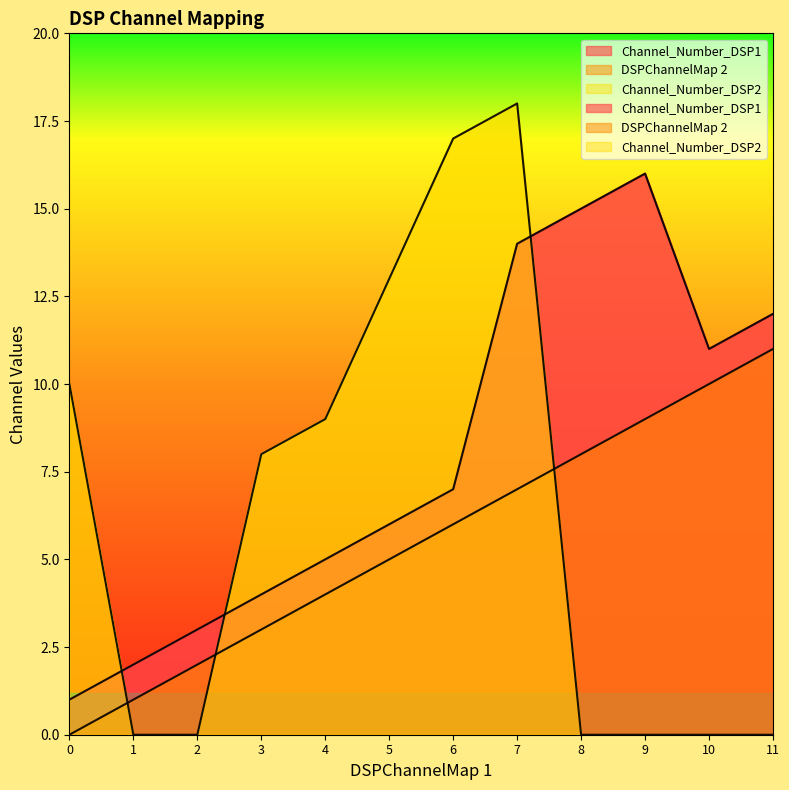

How many data points in DSPChannelMap 2 are less than 6?

6